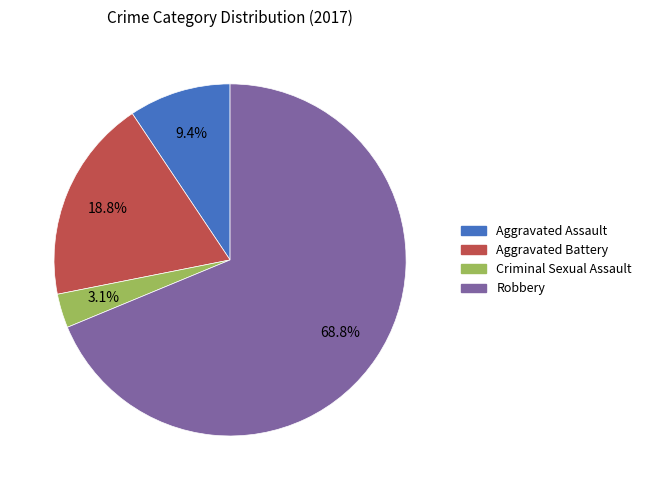

Which category accounts for the majority?

Robbery